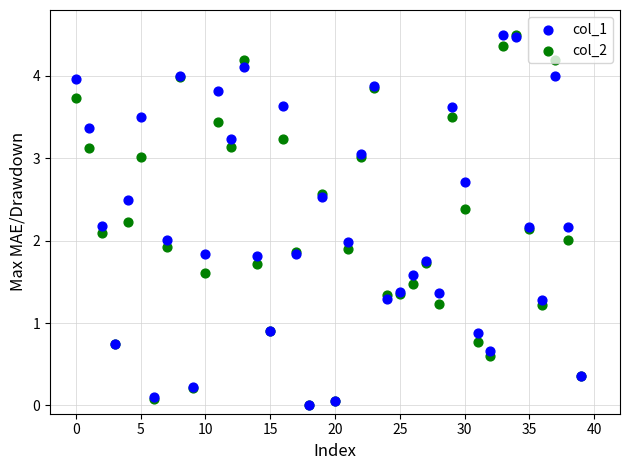

Which series has the largest Y range (max minus min)?

col_1